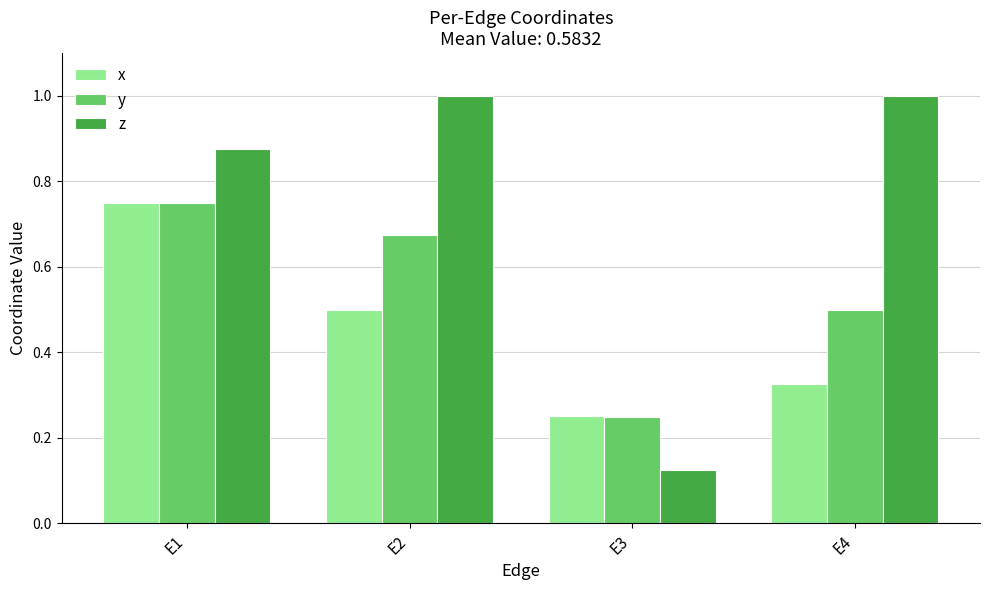

Rank the series by their average value, from lowest to highest.

x, y, z